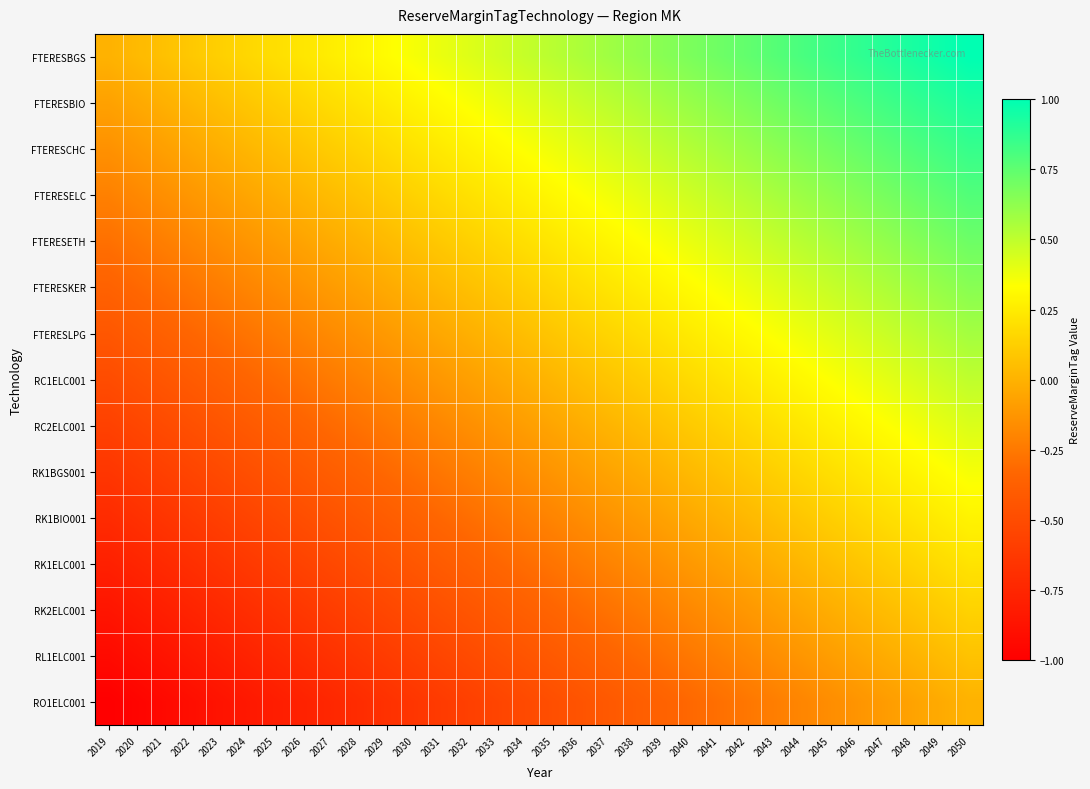

How many categories are shown in the chart?

32